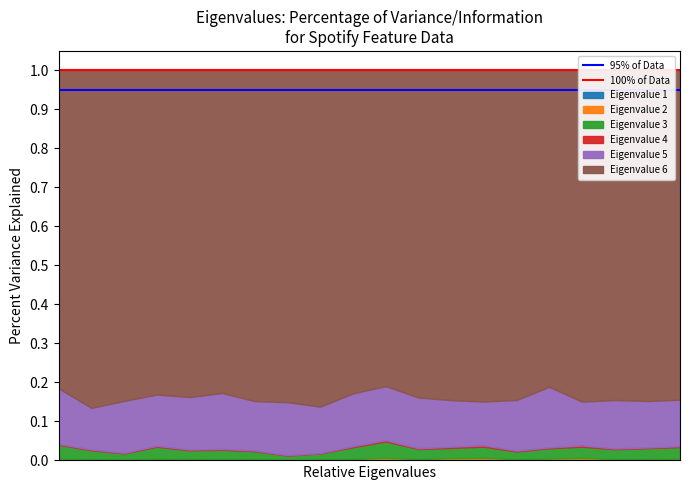

What is the sum of the 100% of Data values at 0 and 1?

2.0